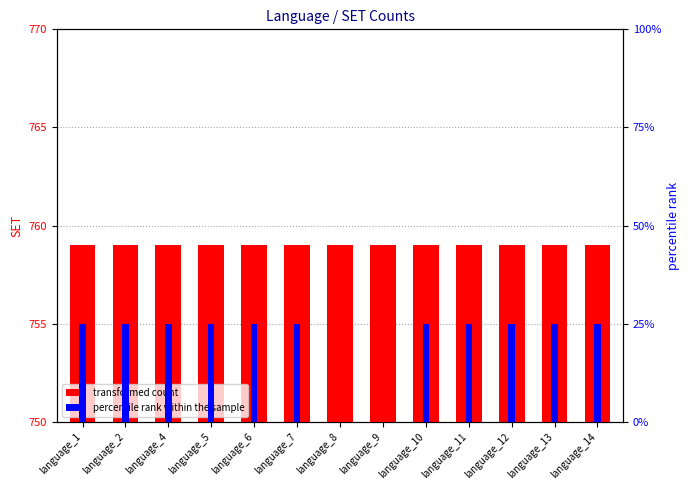

What is the lowest value of the transformed count series?

759